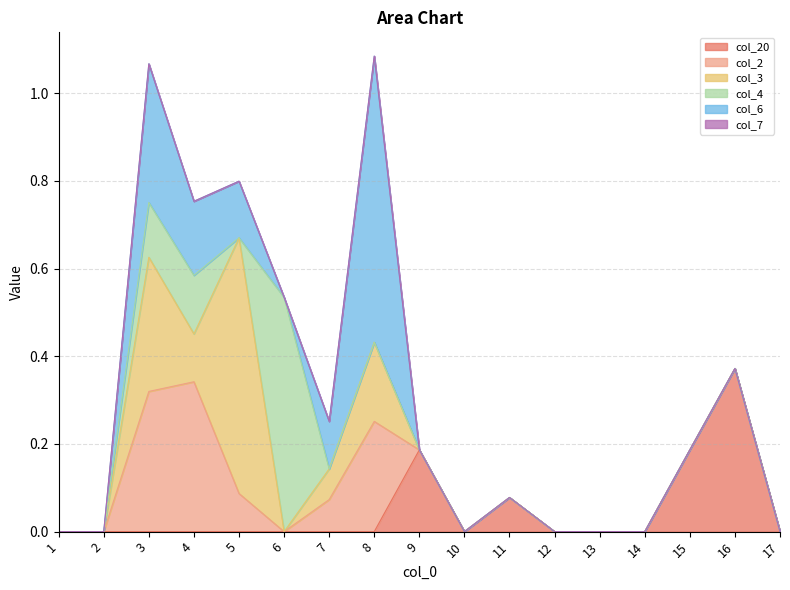

True or false: col_3 has a value of -0.3 at 15.

False